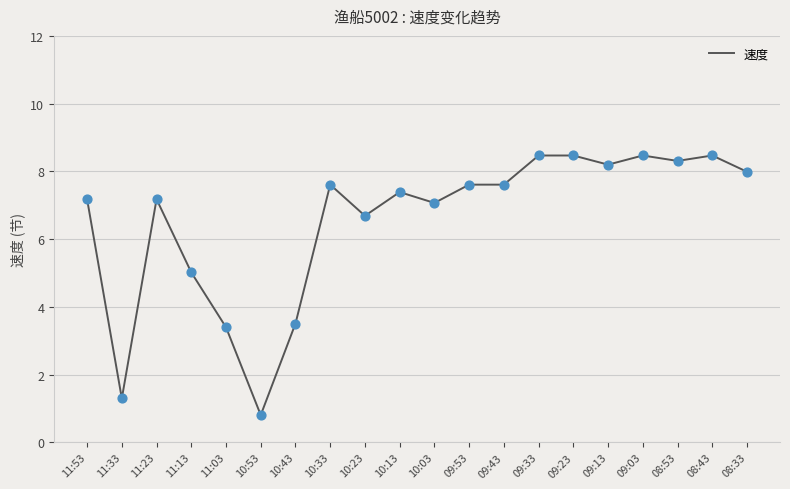

What is the change in value from 11:13 to 10:13?

+2.4